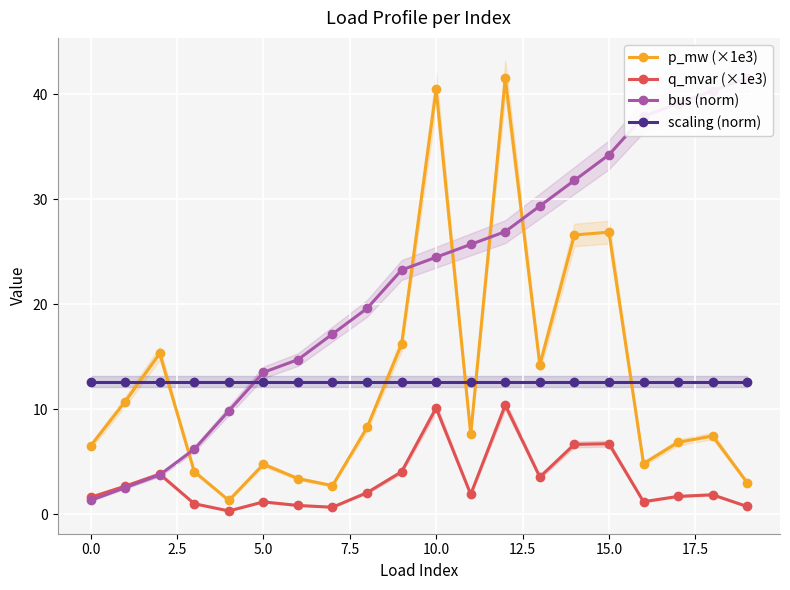

The p_mw (×1e3) series shows 6.5 at 0.0. True or false?

True